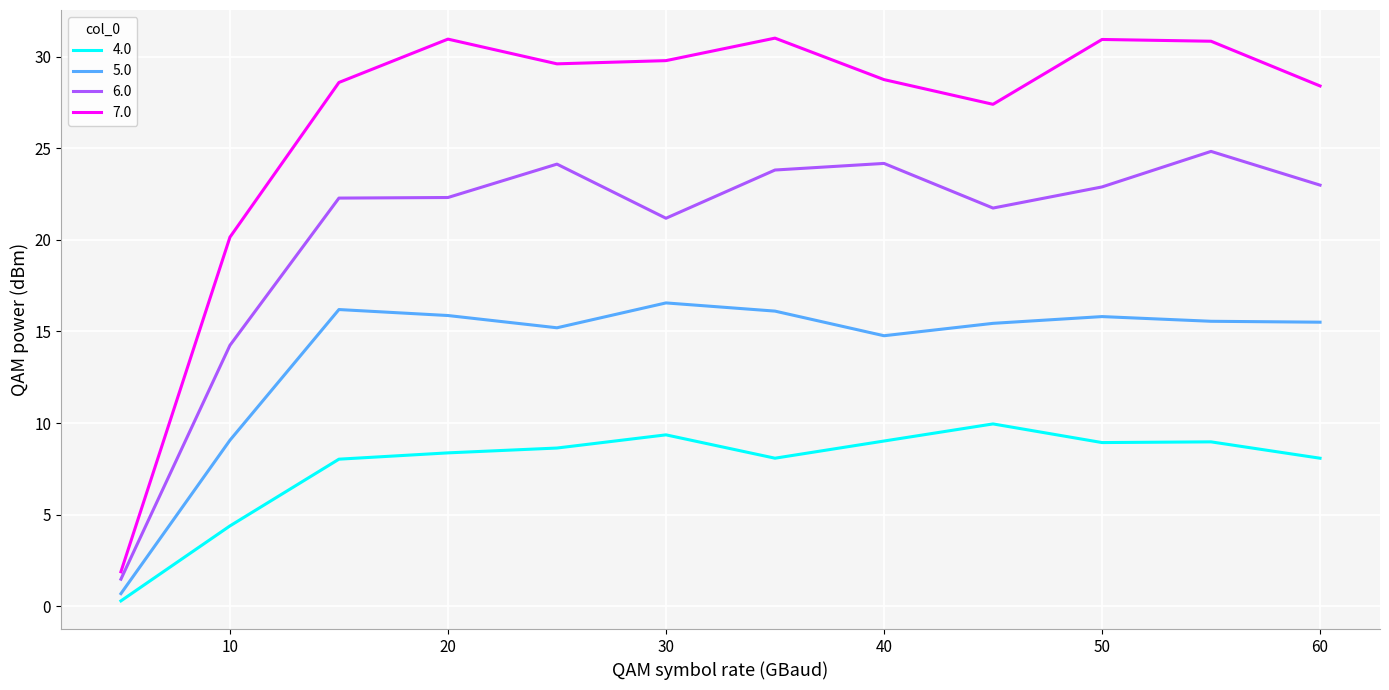

True or false: 6.0 and 7.0 cross at least once.

False